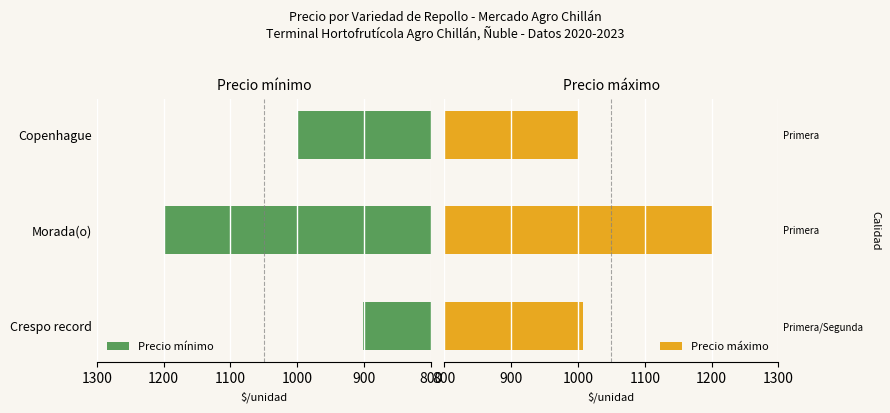

True or false: Precio mínimo has a value of 1378 at Crespo record.

False